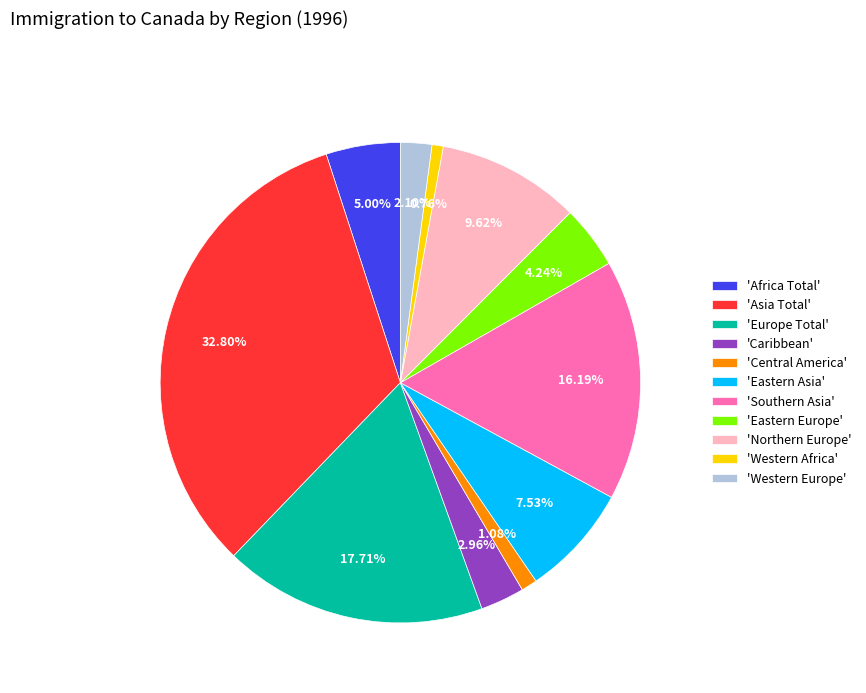

How many segments does this pie chart have?

11